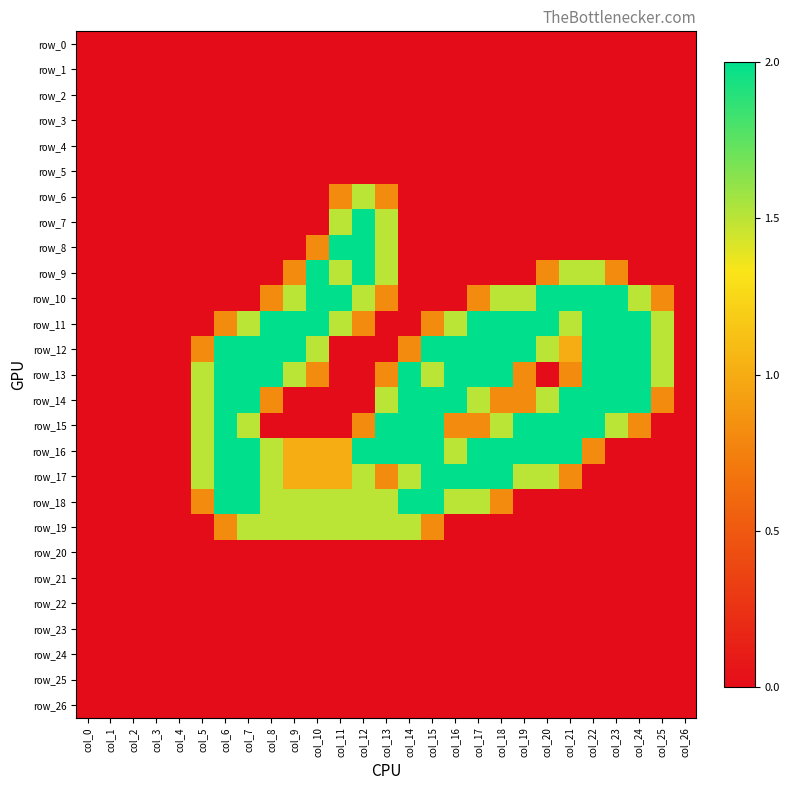

Reading left to right, transcribe all the data shown in this chart.

row_0: 0.0	0.0	0.0	0.0	0.0	0.0	0.0	0.0	0.0	0.0	0.0	0.0	0.0	0.0	0.0	0.0	0.0	0.0	0.0	0.0	0.0	0.0	0.0	0.0	0.0	0.0	0.0
row_1: 0.0	0.0	0.0	0.0	0.0	0.0	0.0	0.0	0.0	0.0	0.0	0.0	0.0	0.0	0.0	0.0	0.0	0.0	0.0	0.0	0.0	0.0	0.0	0.0	0.0	0.0	0.0
row_2: 0.0	0.0	0.0	0.0	0.0	0.0	0.0	0.0	0.0	0.0	0.0	0.0	0.0	0.0	0.0	0.0	0.0	0.0	0.0	0.0	0.0	0.0	0.0	0.0	0.0	0.0	0.0
row_3: 0.0	0.0	0.0	0.0	0.0	0.0	0.0	0.0	0.0	0.0	0.0	0.0	0.0	0.0	0.0	0.0	0.0	0.0	0.0	0.0	0.0	0.0	0.0	0.0	0.0	0.0	0.0
row_4: 0.0	0.0	0.0	0.0	0.0	0.0	0.0	0.0	0.0	0.0	0.0	0.0	0.0	0.0	0.0	0.0	0.0	0.0	0.0	0.0	0.0	0.0	0.0	0.0	0.0	0.0	0.0
row_5: 0.0	0.0	0.0	0.0	0.0	0.0	0.0	0.0	0.0	0.0	0.0	0.0	0.0	0.0	0.0	0.0	0.0	0.0	0.0	0.0	0.0	0.0	0.0	0.0	0.0	0.0	0.0
row_6: 0.0	0.0	0.0	0.0	0.0	0.0	0.0	0.0	0.0	0.0	0.0	0.8	1.5	0.8	0.0	0.0	0.0	0.0	0.0	0.0	0.0	0.0	0.0	0.0	0.0	0.0	0.0
row_7: 0.0	0.0	0.0	0.0	0.0	0.0	0.0	0.0	0.0	0.0	0.0	1.5	2.0	1.5	0.0	0.0	0.0	0.0	0.0	0.0	0.0	0.0	0.0	0.0	0.0	0.0	0.0
row_8: 0.0	0.0	0.0	0.0	0.0	0.0	0.0	0.0	0.0	0.0	0.8	2.0	2.0	1.5	0.0	0.0	0.0	0.0	0.0	0.0	0.0	0.0	0.0	0.0	0.0	0.0	0.0
row_9: 0.0	0.0	0.0	0.0	0.0	0.0	0.0	0.0	0.0	0.8	2.0	1.5	2.0	1.5	0.0	0.0	0.0	0.0	0.0	0.0	0.8	1.5	1.5	0.8	0.0	0.0	0.0
row_10: 0.0	0.0	0.0	0.0	0.0	0.0	0.0	0.0	0.8	1.5	2.0	2.0	1.5	0.8	0.0	0.0	0.0	0.8	1.5	1.5	2.0	2.0	2.0	2.0	1.5	0.8	0.0
row_11: 0.0	0.0	0.0	0.0	0.0	0.0	0.8	1.5	2.0	2.0	2.0	1.5	0.8	0.0	0.0	0.8	1.5	2.0	2.0	2.0	2.0	1.5	2.0	2.0	2.0	1.5	0.0
row_12: 0.0	0.0	0.0	0.0	0.0	0.8	2.0	2.0	2.0	2.0	1.5	0.0	0.0	0.0	0.8	2.0	2.0	2.0	2.0	2.0	1.5	1.0	2.0	2.0	2.0	1.5	0.0
row_13: 0.0	0.0	0.0	0.0	0.0	1.5	2.0	2.0	2.0	1.5	0.8	0.0	0.0	0.8	2.0	1.5	2.0	2.0	2.0	0.8	0.0	0.8	2.0	2.0	2.0	1.5	0.0
row_14: 0.0	0.0	0.0	0.0	0.0	1.5	2.0	2.0	0.8	0.0	0.0	0.0	0.0	1.5	2.0	2.0	2.0	1.5	0.8	0.8	1.5	2.0	2.0	2.0	2.0	0.8	0.0
row_15: 0.0	0.0	0.0	0.0	0.0	1.5	2.0	1.5	0.0	0.0	0.0	0.0	0.8	2.0	2.0	2.0	0.8	0.8	1.5	2.0	2.0	2.0	2.0	1.5	0.8	0.0	0.0
row_16: 0.0	0.0	0.0	0.0	0.0	1.5	2.0	2.0	1.5	1.0	1.0	1.0	2.0	2.0	2.0	2.0	1.5	2.0	2.0	2.0	2.0	2.0	0.8	0.0	0.0	0.0	0.0
row_17: 0.0	0.0	0.0	0.0	0.0	1.5	2.0	2.0	1.5	1.0	1.0	1.0	1.5	0.8	1.5	2.0	2.0	2.0	2.0	1.5	1.5	0.8	0.0	0.0	0.0	0.0	0.0
row_18: 0.0	0.0	0.0	0.0	0.0	0.8	2.0	2.0	1.5	1.5	1.5	1.5	1.5	1.5	2.0	2.0	1.5	1.5	0.8	0.0	0.0	0.0	0.0	0.0	0.0	0.0	0.0
row_19: 0.0	0.0	0.0	0.0	0.0	0.0	0.8	1.5	1.5	1.5	1.5	1.5	1.5	1.5	1.5	0.8	0.0	0.0	0.0	0.0	0.0	0.0	0.0	0.0	0.0	0.0	0.0
row_20: 0.0	0.0	0.0	0.0	0.0	0.0	0.0	0.0	0.0	0.0	0.0	0.0	0.0	0.0	0.0	0.0	0.0	0.0	0.0	0.0	0.0	0.0	0.0	0.0	0.0	0.0	0.0
row_21: 0.0	0.0	0.0	0.0	0.0	0.0	0.0	0.0	0.0	0.0	0.0	0.0	0.0	0.0	0.0	0.0	0.0	0.0	0.0	0.0	0.0	0.0	0.0	0.0	0.0	0.0	0.0
row_22: 0.0	0.0	0.0	0.0	0.0	0.0	0.0	0.0	0.0	0.0	0.0	0.0	0.0	0.0	0.0	0.0	0.0	0.0	0.0	0.0	0.0	0.0	0.0	0.0	0.0	0.0	0.0
row_23: 0.0	0.0	0.0	0.0	0.0	0.0	0.0	0.0	0.0	0.0	0.0	0.0	0.0	0.0	0.0	0.0	0.0	0.0	0.0	0.0	0.0	0.0	0.0	0.0	0.0	0.0	0.0
row_24: 0.0	0.0	0.0	0.0	0.0	0.0	0.0	0.0	0.0	0.0	0.0	0.0	0.0	0.0	0.0	0.0	0.0	0.0	0.0	0.0	0.0	0.0	0.0	0.0	0.0	0.0	0.0
row_25: 0.0	0.0	0.0	0.0	0.0	0.0	0.0	0.0	0.0	0.0	0.0	0.0	0.0	0.0	0.0	0.0	0.0	0.0	0.0	0.0	0.0	0.0	0.0	0.0	0.0	0.0	0.0
row_26: 0.0	0.0	0.0	0.0	0.0	0.0	0.0	0.0	0.0	0.0	0.0	0.0	0.0	0.0	0.0	0.0	0.0	0.0	0.0	0.0	0.0	0.0	0.0	0.0	0.0	0.0	0.0